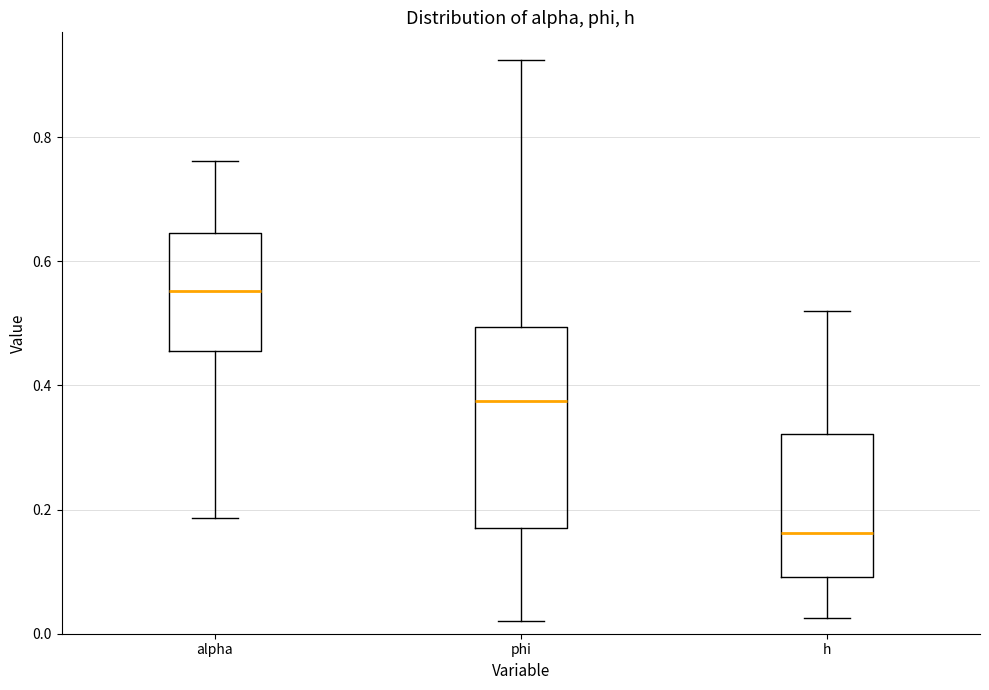

Where is the lower edge of the box for alpha on the y-axis? The values are not printed on the chart, so give them approximately, as read against the axis.

0.46